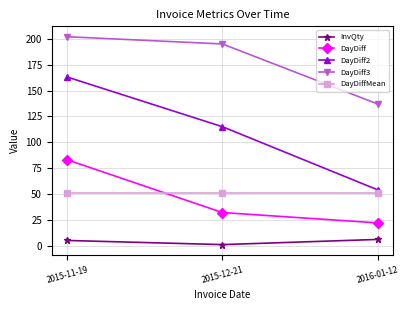

Count the number of data series in this chart.

5